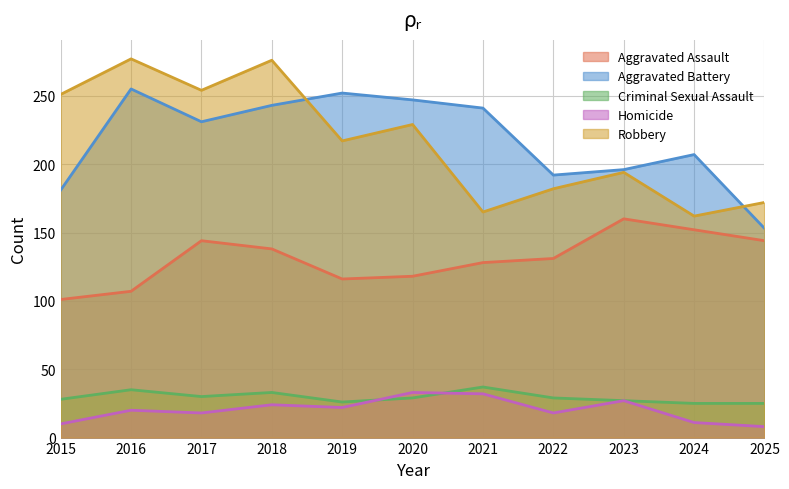

Reading left to right, extract all data points from this chart.

Aggravated Assault: 2015=101	2016=107	2017=144	2018=138	2019=116	2020=118	2021=128	2022=131	2023=160	2024=152	2025=144
Aggravated Battery: 2015=181	2016=255	2017=231	2018=243	2019=252	2020=247	2021=241	2022=192	2023=196	2024=207	2025=153
Criminal Sexual Assault: 2015=28	2016=35	2017=30	2018=33	2019=26	2020=29	2021=37	2022=29	2023=27	2024=25	2025=25
Homicide: 2015=10	2016=20	2017=18	2018=24	2019=22	2020=33	2021=32	2022=18	2023=27	2024=11	2025=8
Robbery: 2015=251	2016=277	2017=254	2018=276	2019=217	2020=229	2021=165	2022=182	2023=194	2024=162	2025=172